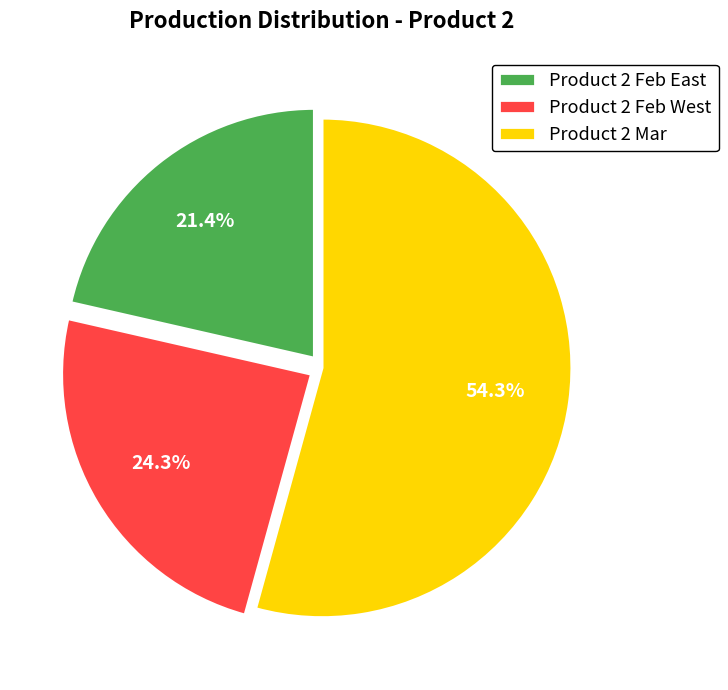

Rank the categories by value from highest to lowest.

Product 2 Mar, Product 2 Feb West, Product 2 Feb East